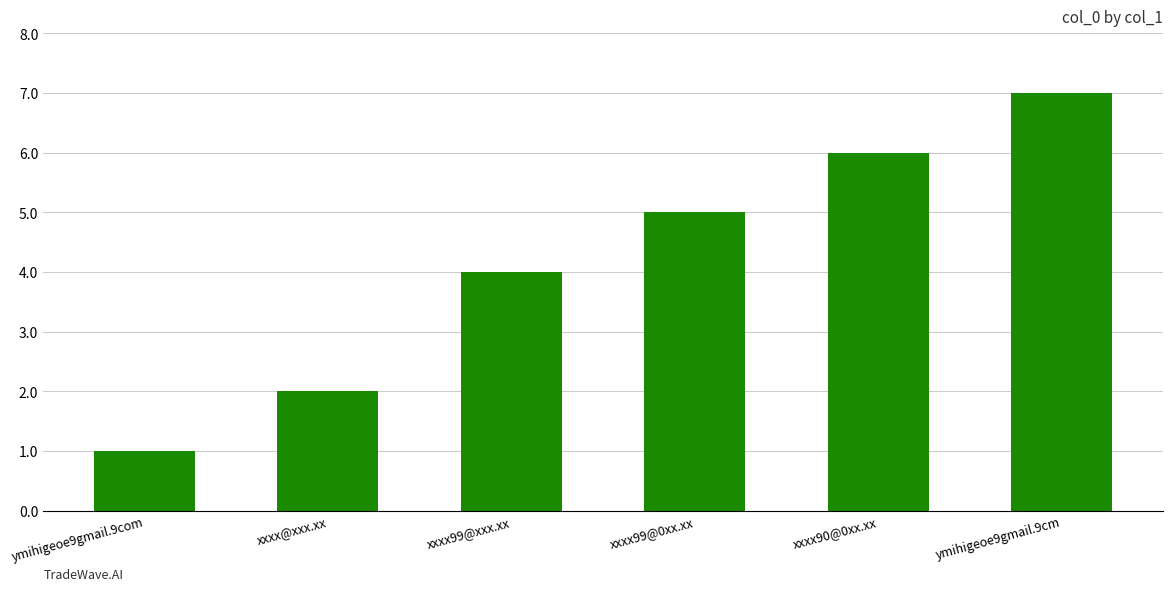

Where is the data nearest to the value 4?

xxxx99@xxx.xx